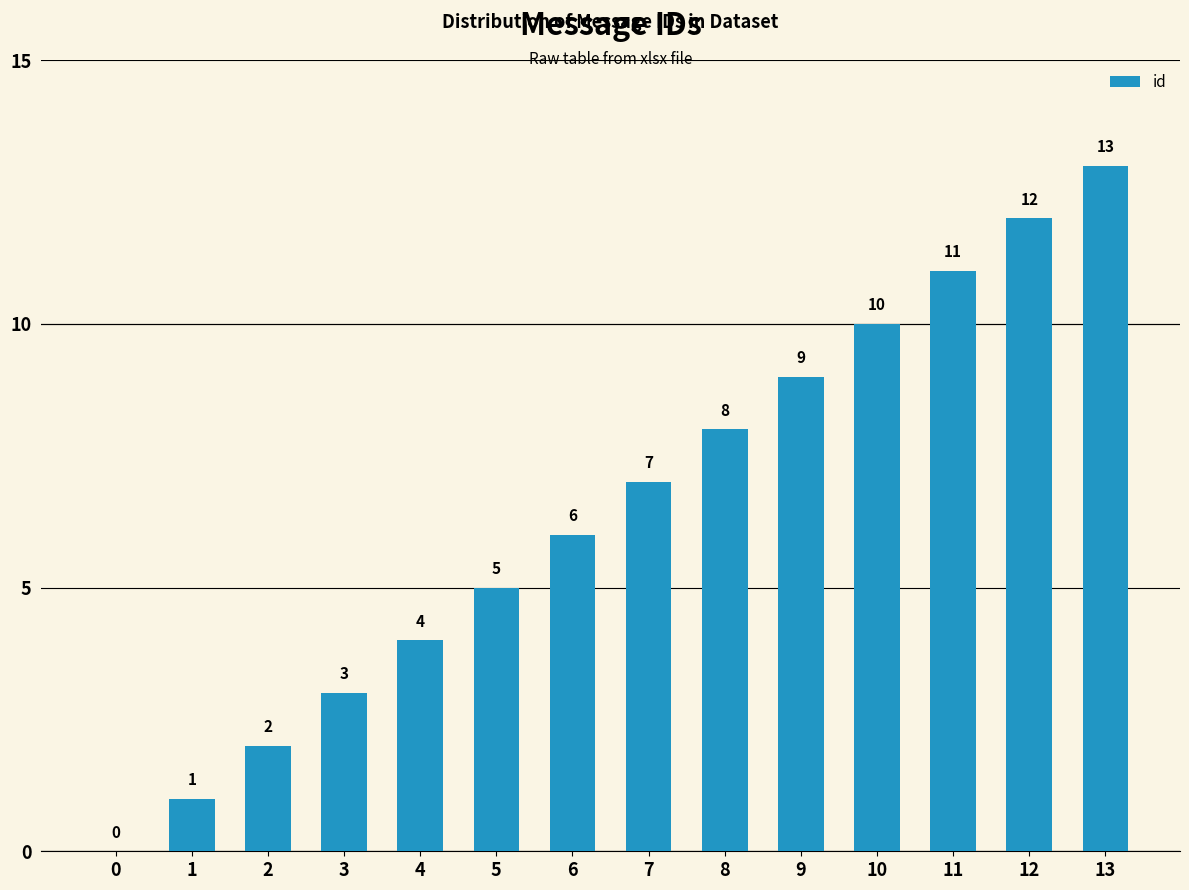

What is the maximum value shown in the chart?

13